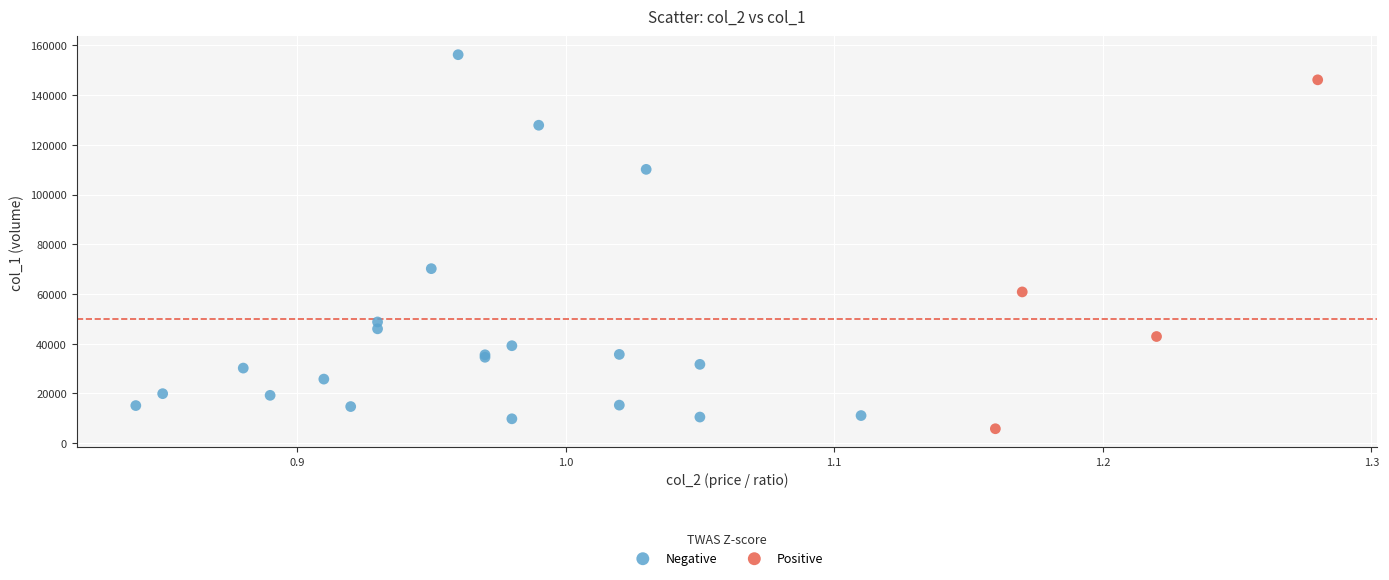

Which series has the largest Y range (max minus min)?

Negative